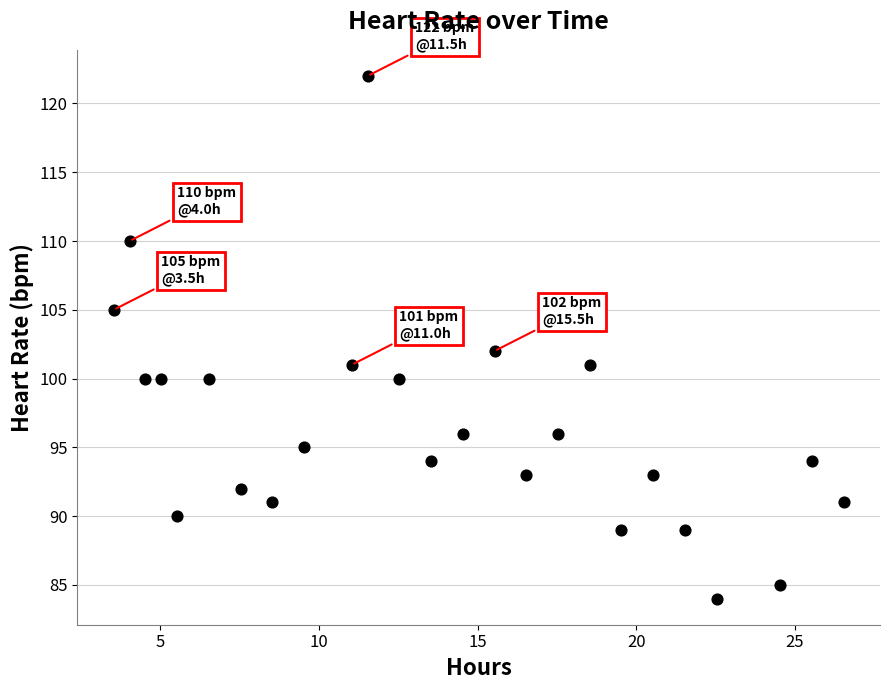

What Y value in the scatter plot is closest to 103?

102